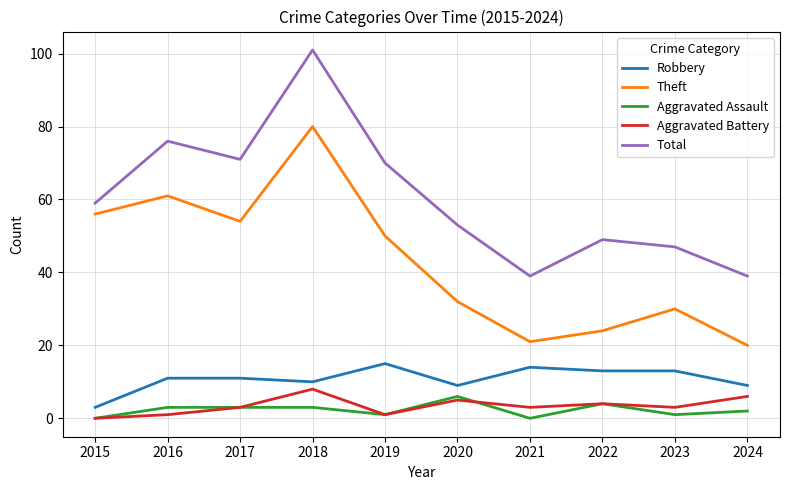

True or false: Total and Aggravated Assault intersect in this chart.

False